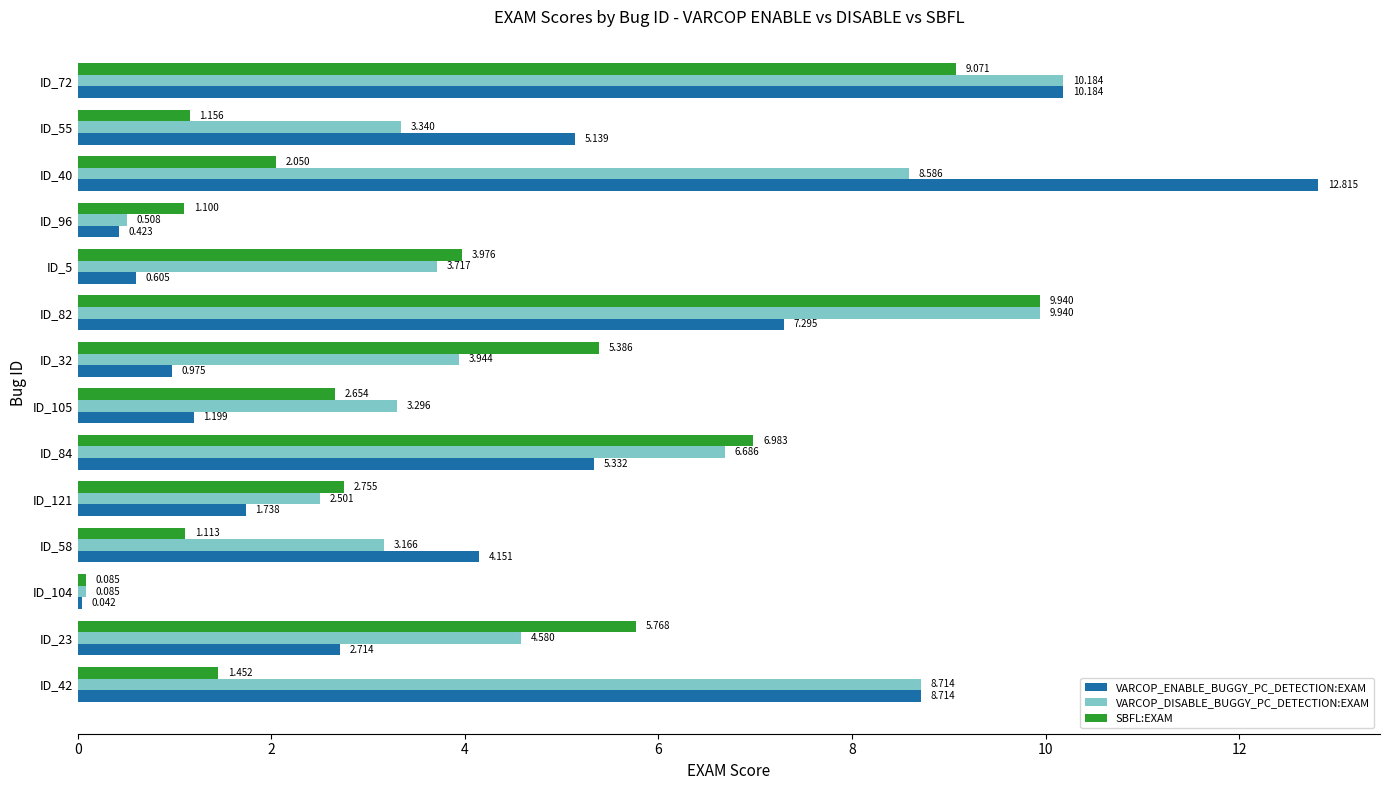

Which series has the largest total across all categories?

VARCOP_DISABLE_BUGGY_PC_DETECTION:EXAM